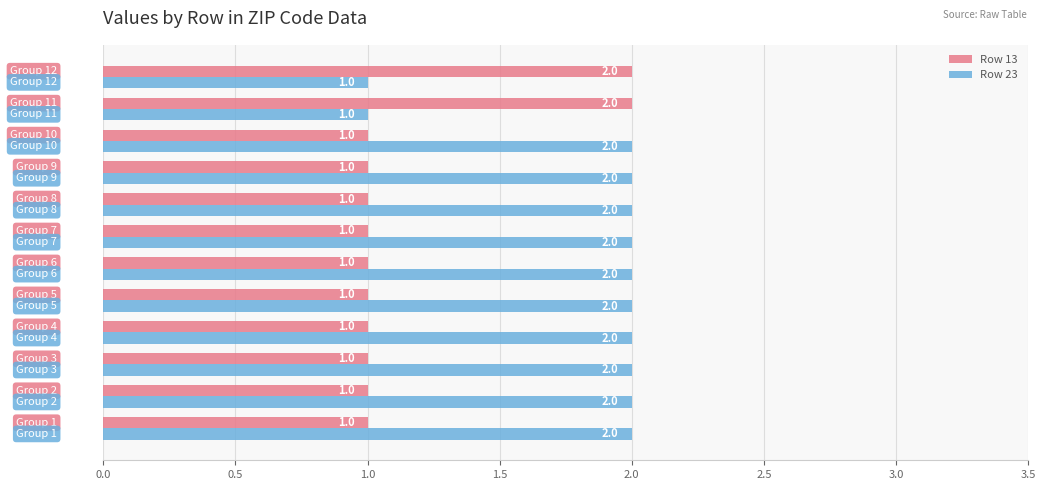

What is the lowest value of the Row 23 series?

1